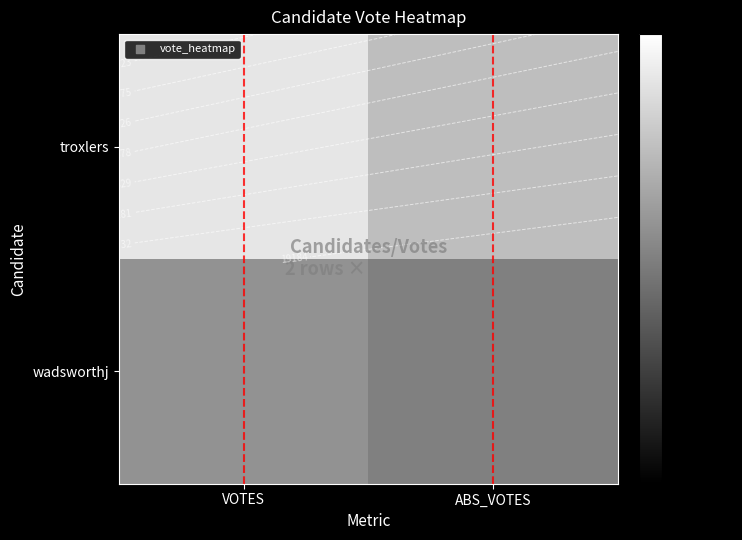

Which category has the highest value in the troxlers series?

VOTES